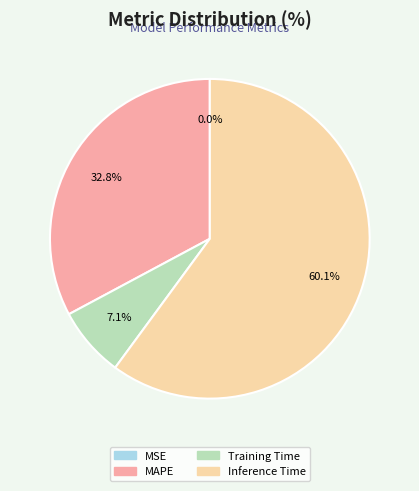

What is the largest slice in the pie chart?

Inference Time